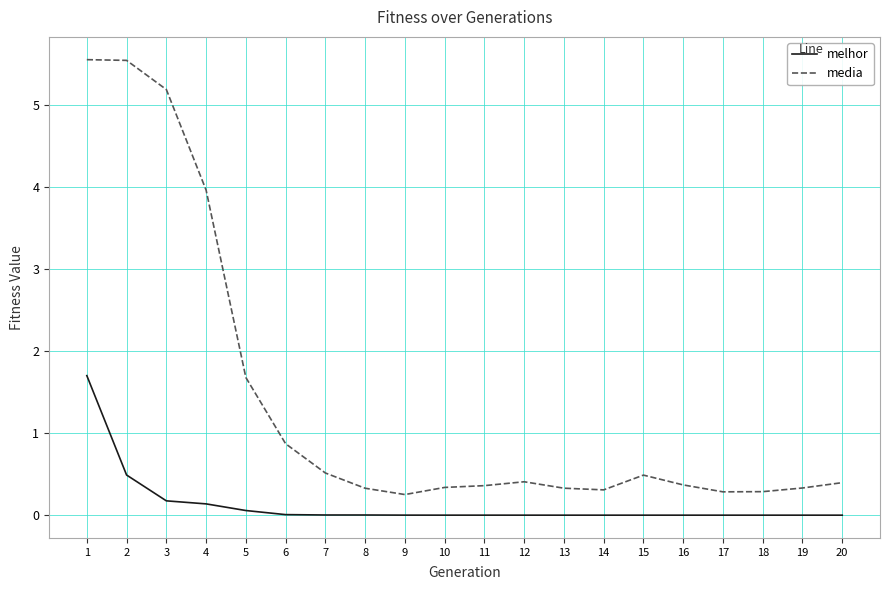

At 15, list the series in order from largest to smallest.

media, melhor